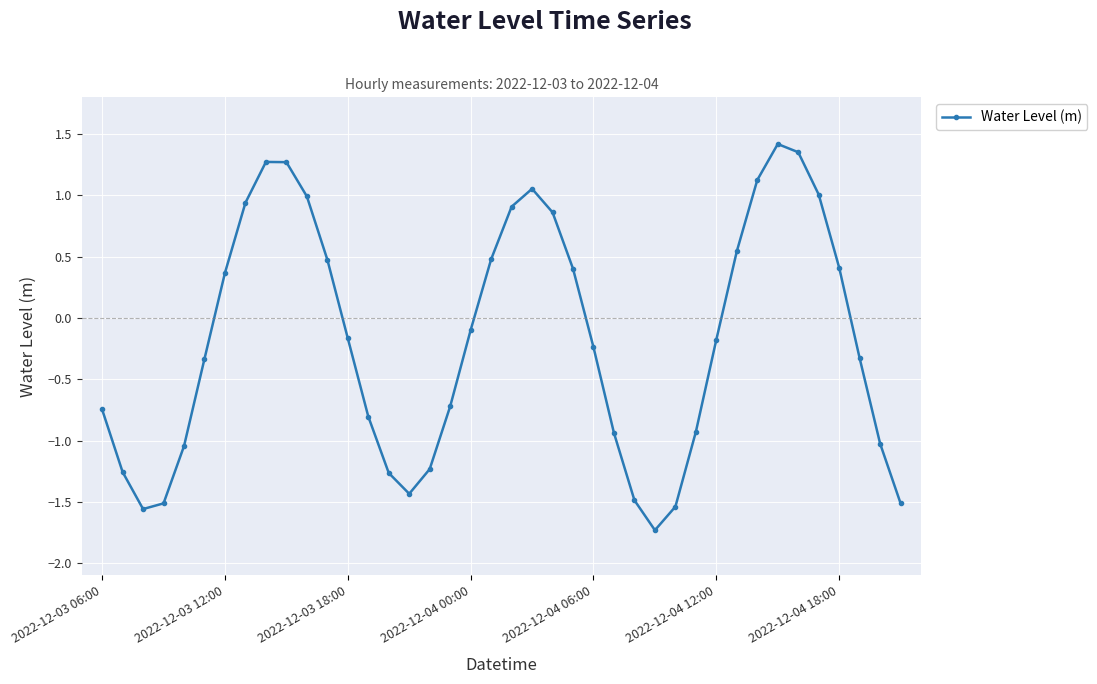

What is the smallest value displayed?

-1.7